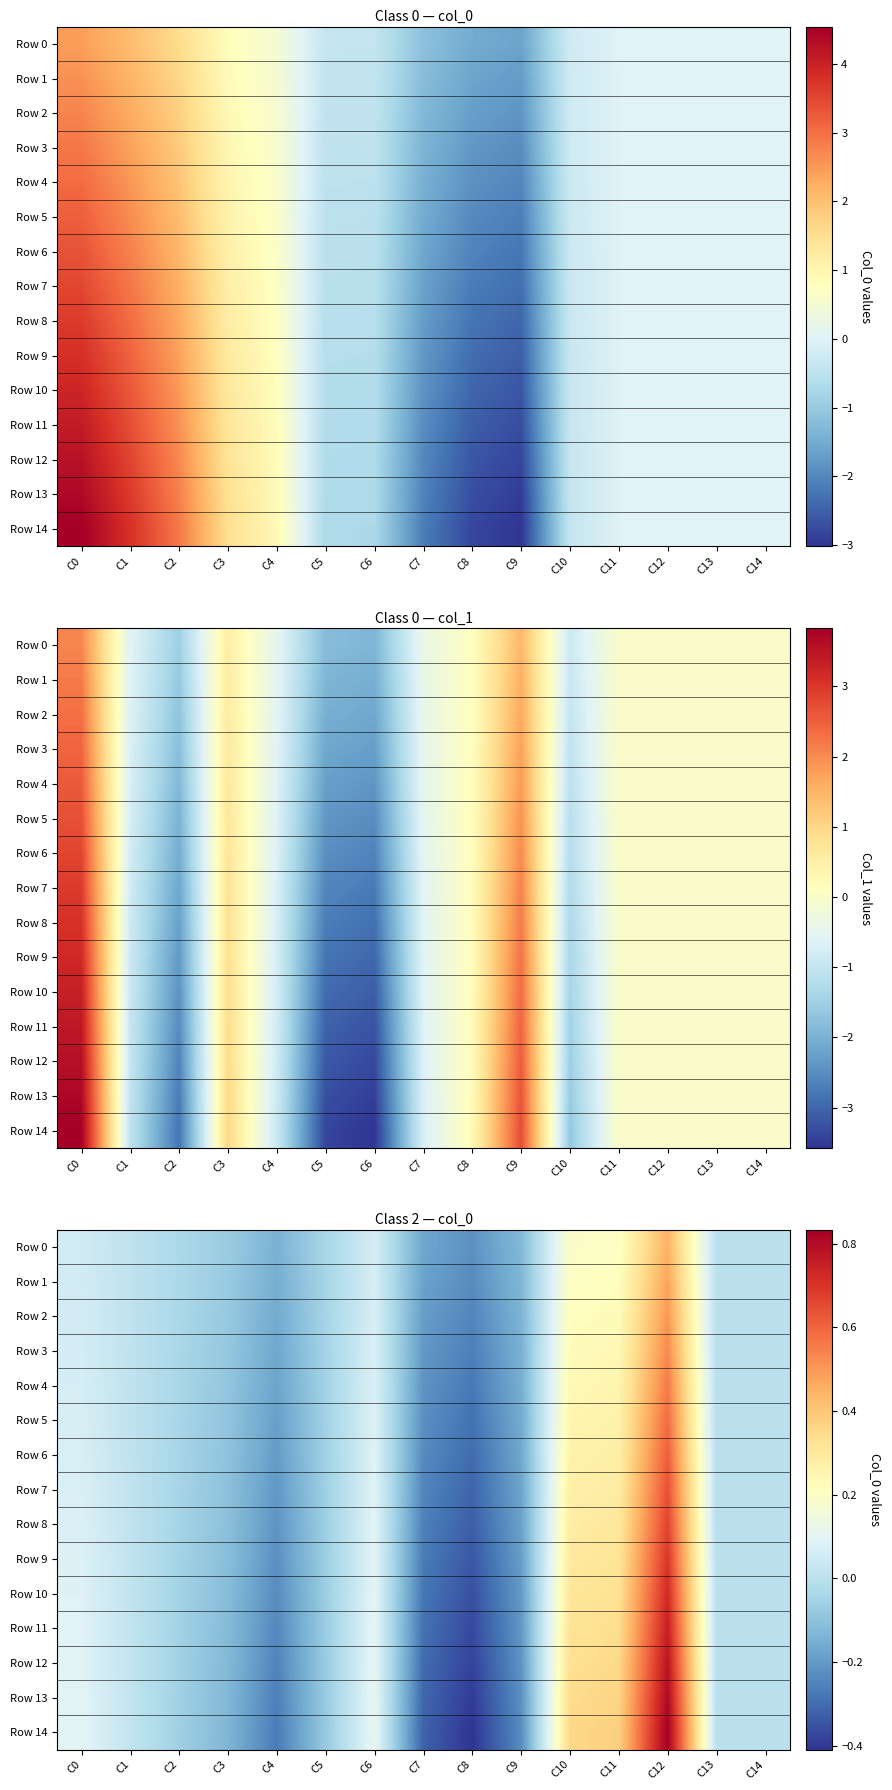

What is the difference between the second highest and second lowest values in the Row 5 series?

0.5